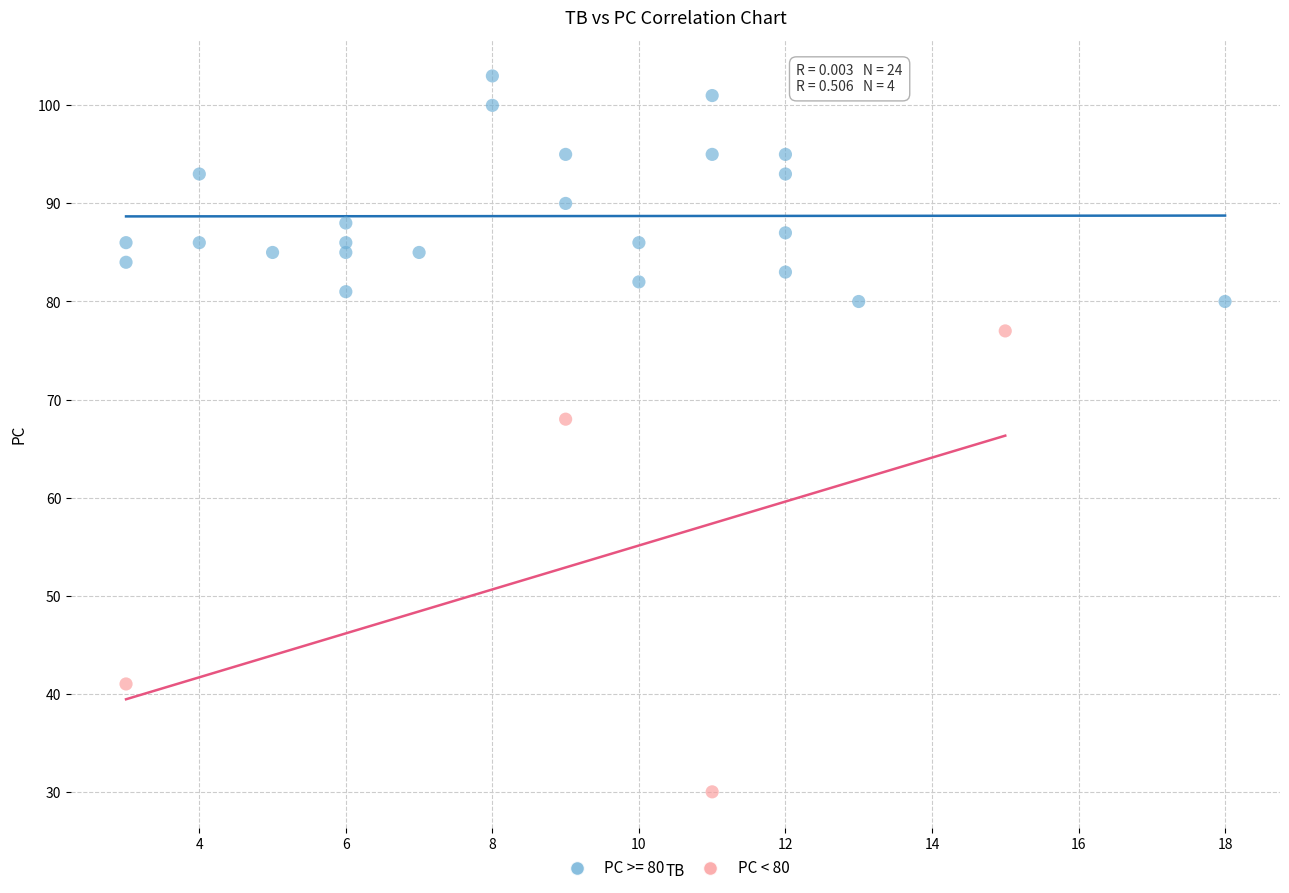

Which series has the widest spread of Y values?

PC < 80